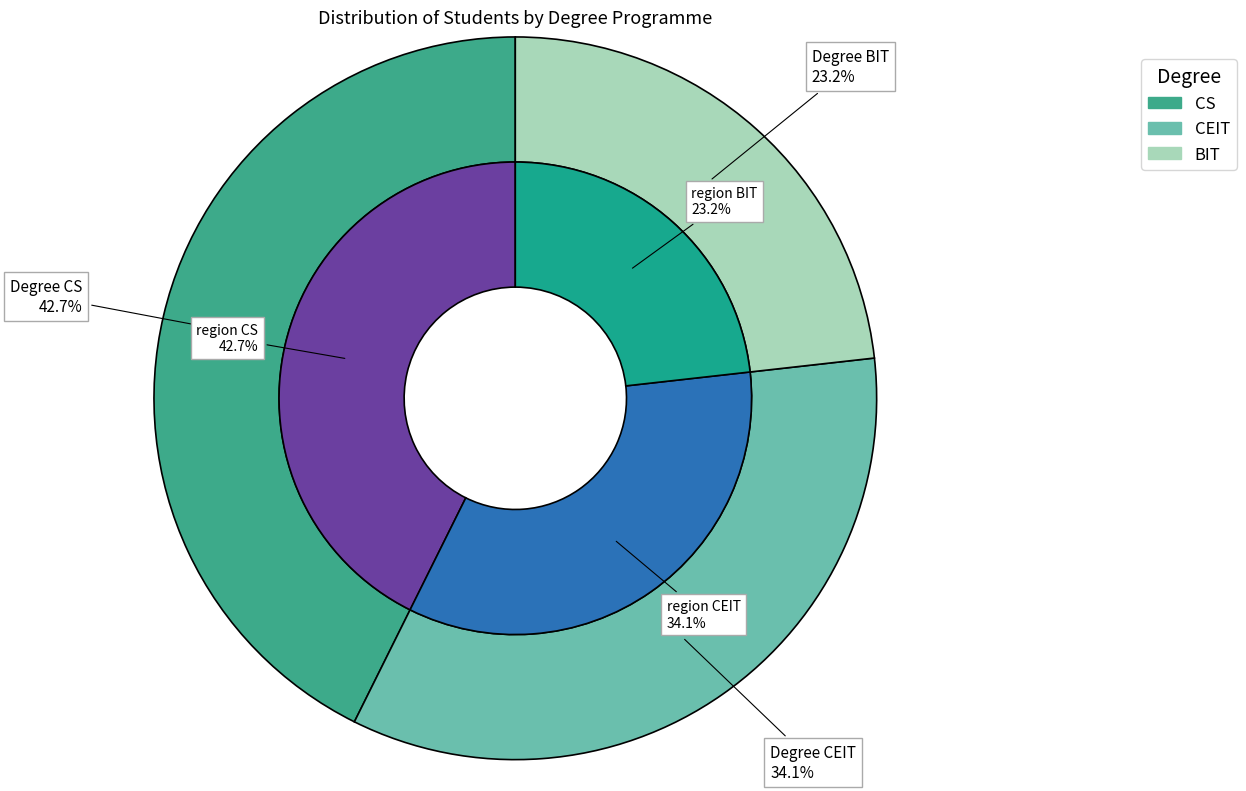

The CS slice represents 28% of the pie. True or false?

False